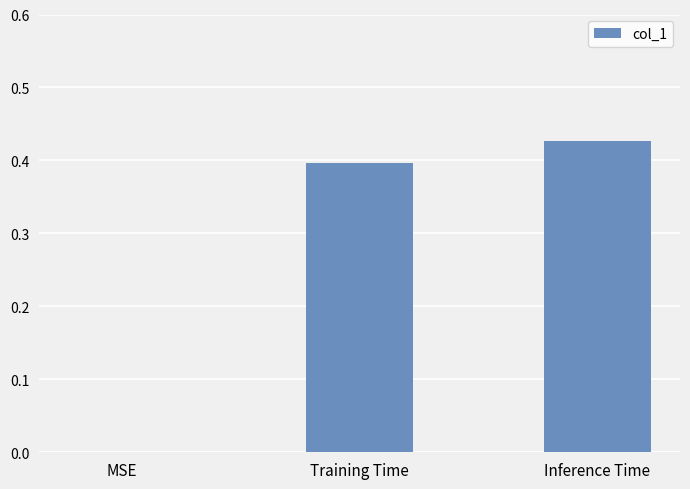

Between MSE and Inference Time, which is larger?

Inference Time